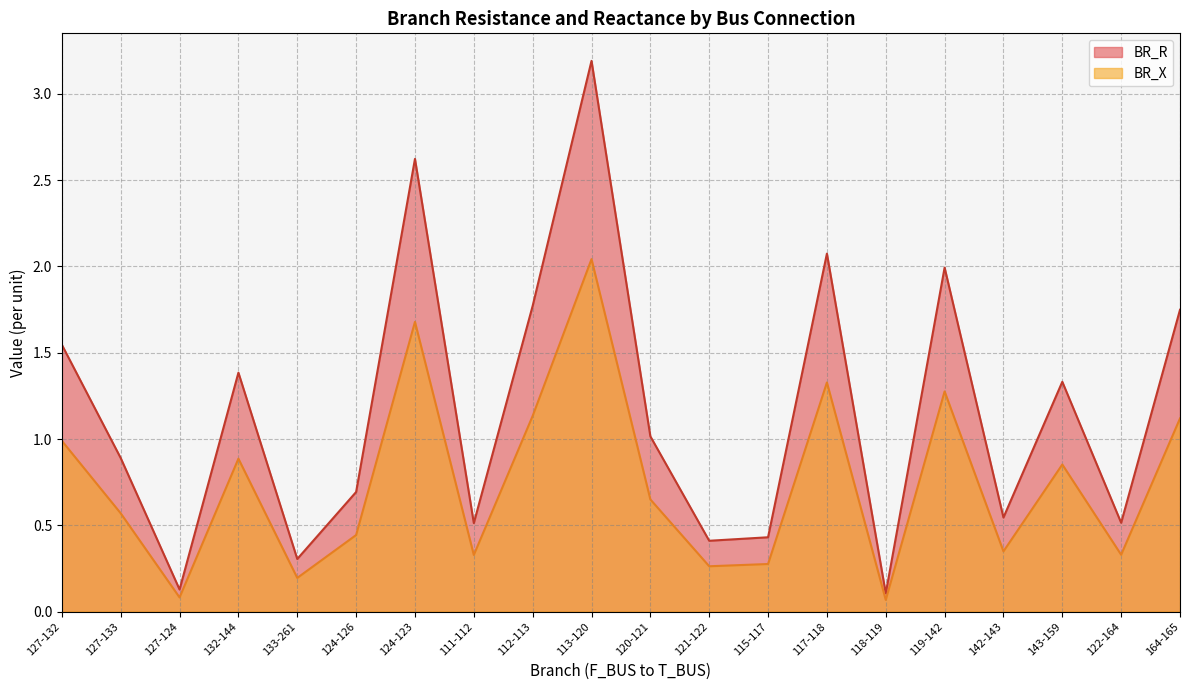

At how many categories does at least one series exceed 1?

10